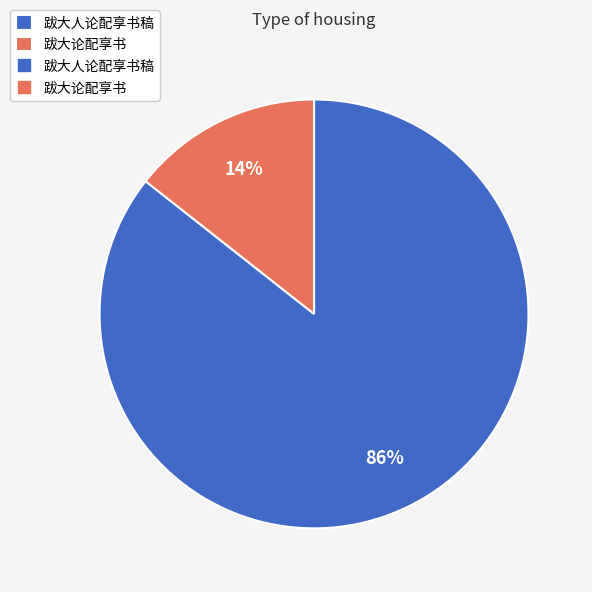

How many slices are in this pie chart?

2